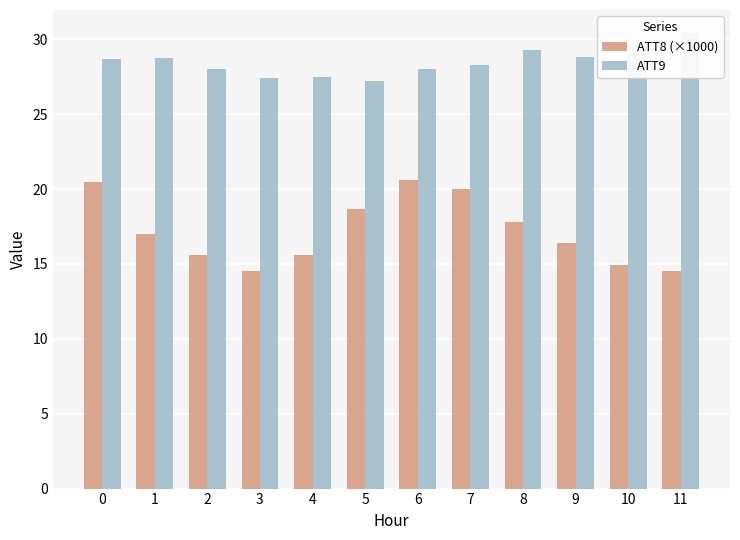

What is the difference between the second highest and minimum values in the ATT8 (×1000) series?

6.0